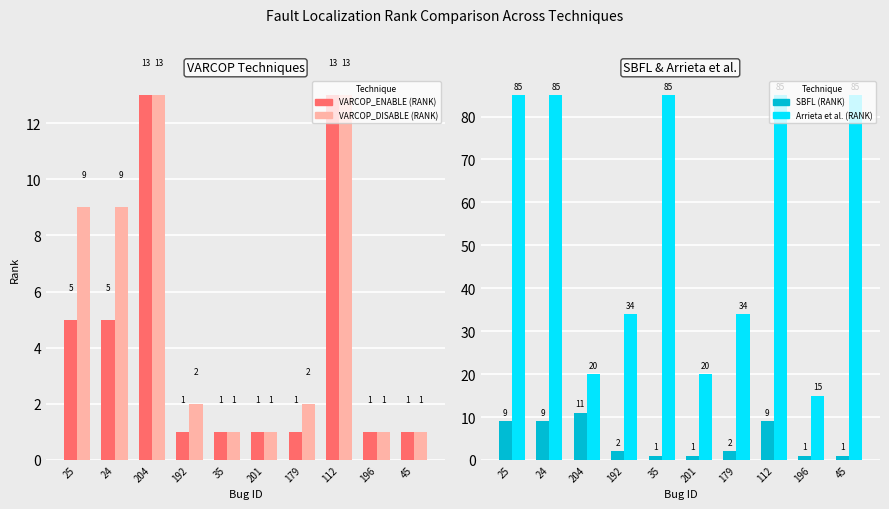

Does the chart contain any negative values?

No